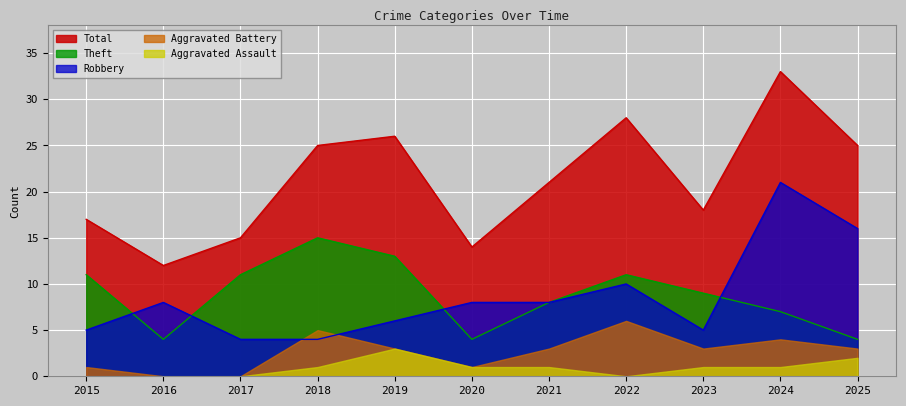

What is the spread (max minus min) of values at 2022?

28